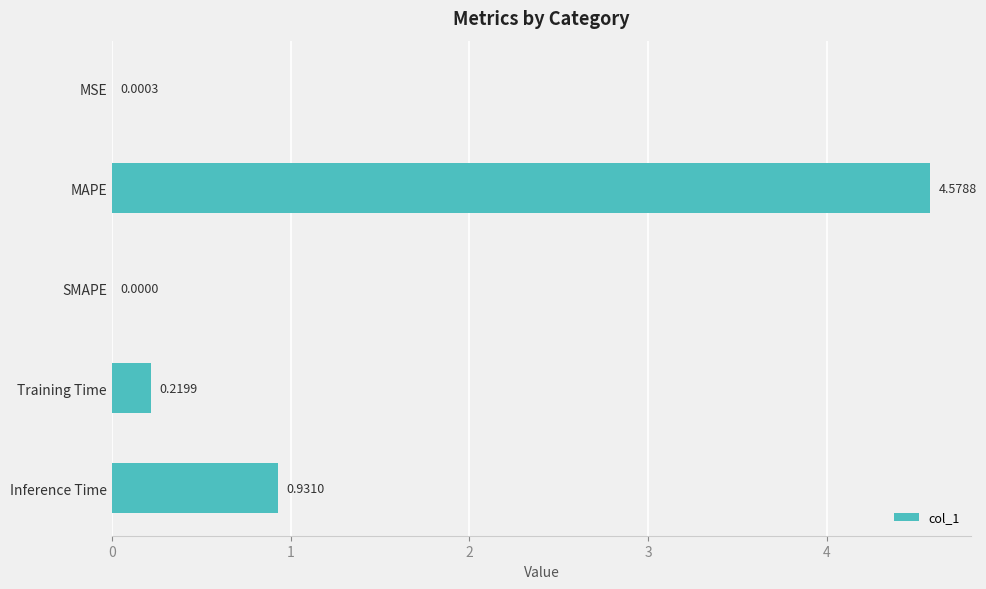

What is the maximum value shown in the chart?

4.6